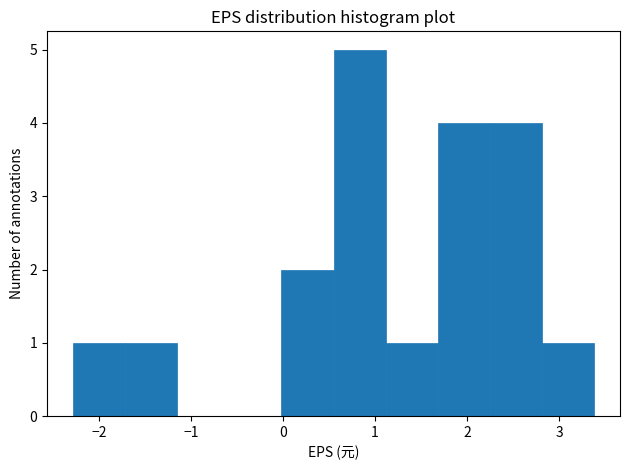

Reading left to right, list every bar in this chart as the range it spans on the x-axis followed by its height. Neither the bar edges nor the heights are printed on the chart, so give them approximately, as read against the axes.

-2.3 to -1.7: 1
-1.7 to -1.1: 1
-1.1 to -0.6: 0
-0.6 to 0.0: 0
0.0 to 0.6: 2
0.6 to 1.1: 5
1.1 to 1.7: 1
1.7 to 2.2: 4
2.2 to 2.8: 4
2.8 to 3.4: 1